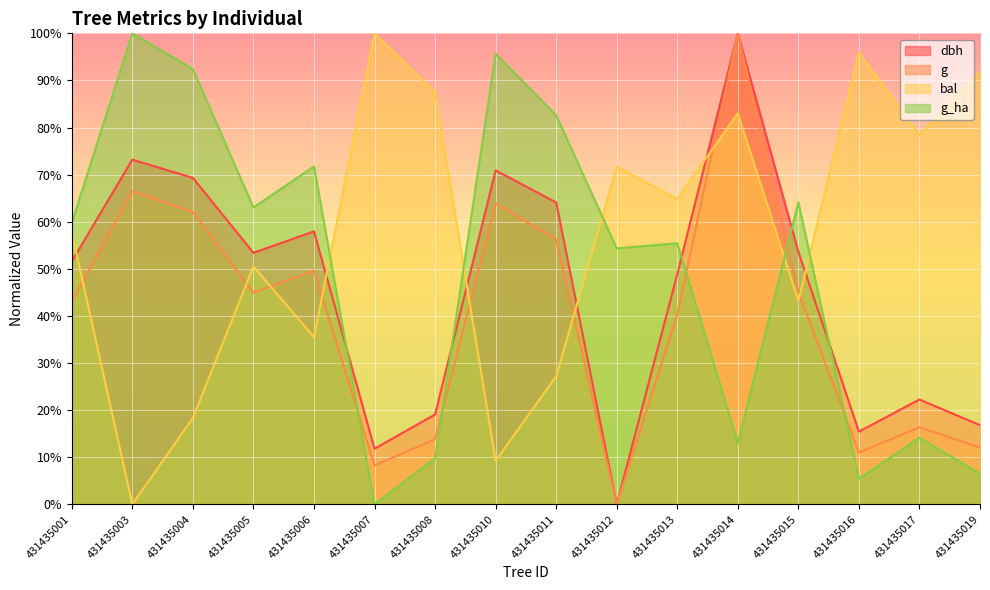

How many series are shown in this chart?

4